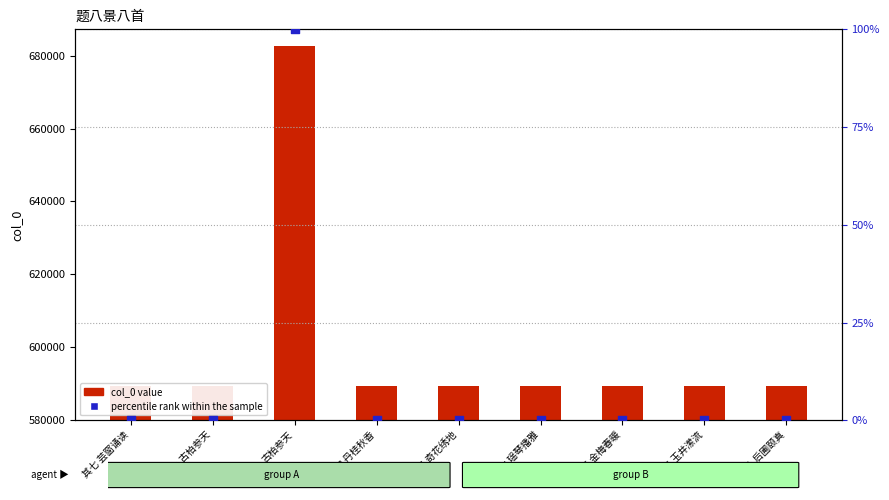

Which series contains the highest Y value?

col_0 value